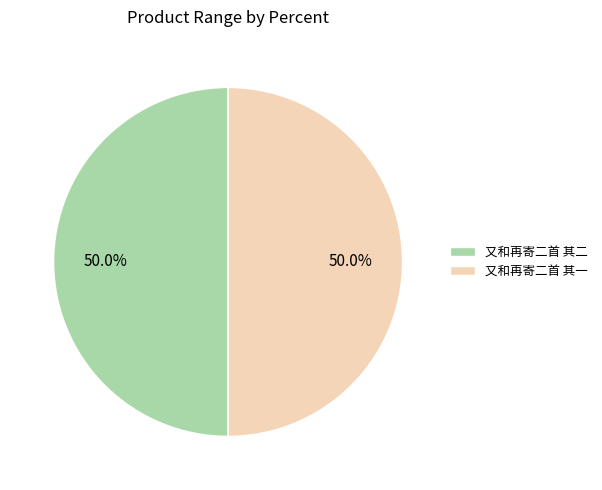

Is it true that 又和再寄二首 其二 is 50% of the pie?

True